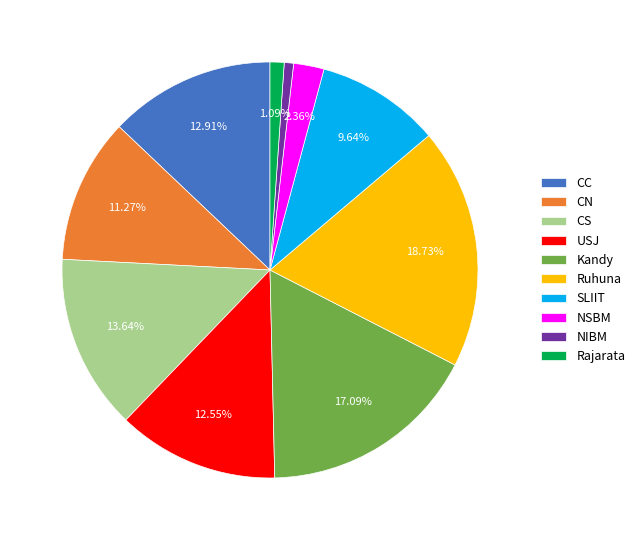

Which category has the biggest portion of the pie?

Ruhuna